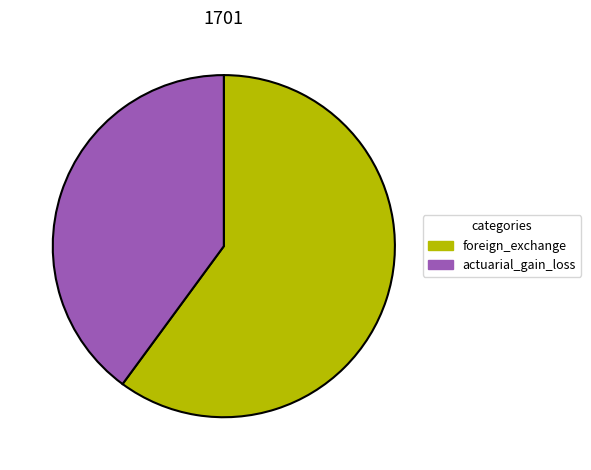

Which slice is the largest?

foreign_exchange